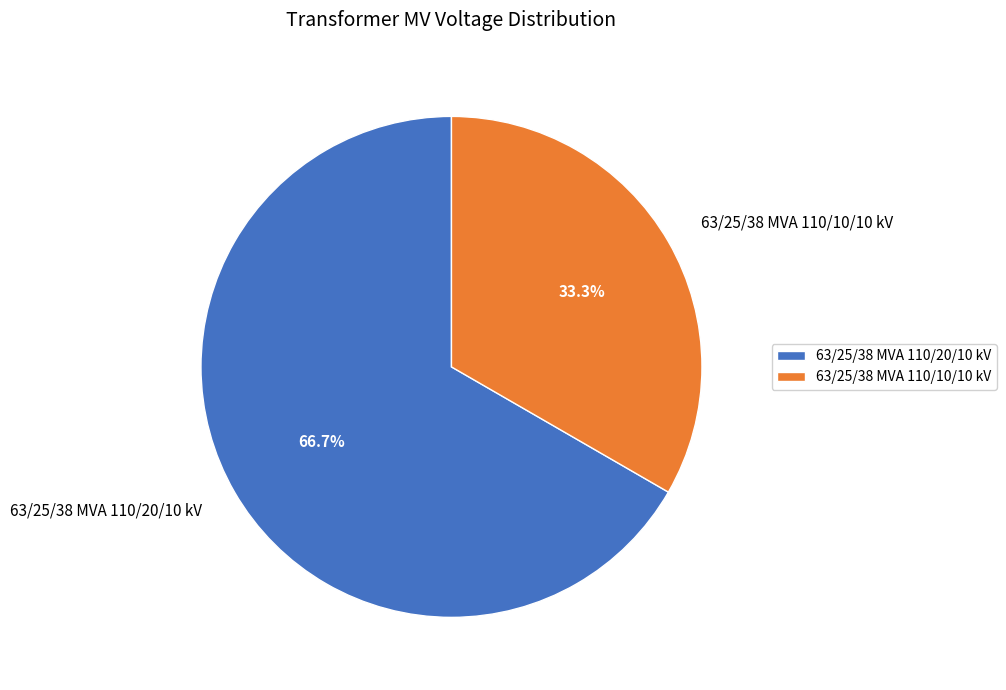

Approximately how many times larger is the value at 63/25/38 MVA 110/10/10 kV compared to 63/25/38 MVA 110/20/10 kV?

0.5